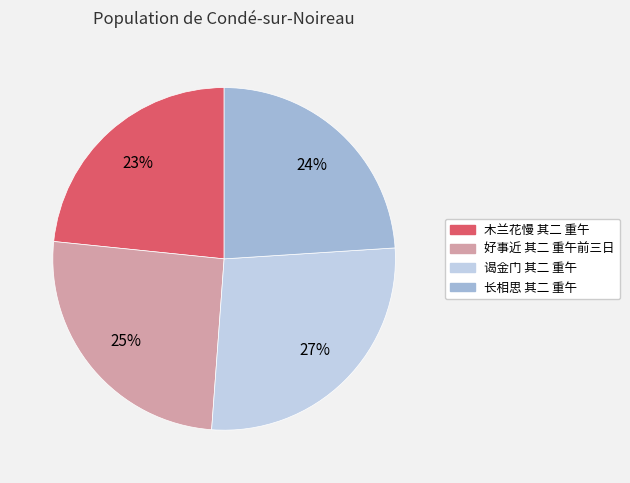

Is the sum of 木兰花慢 其二 重午 and 好事近 其二 重午前三日 greater than half?

No